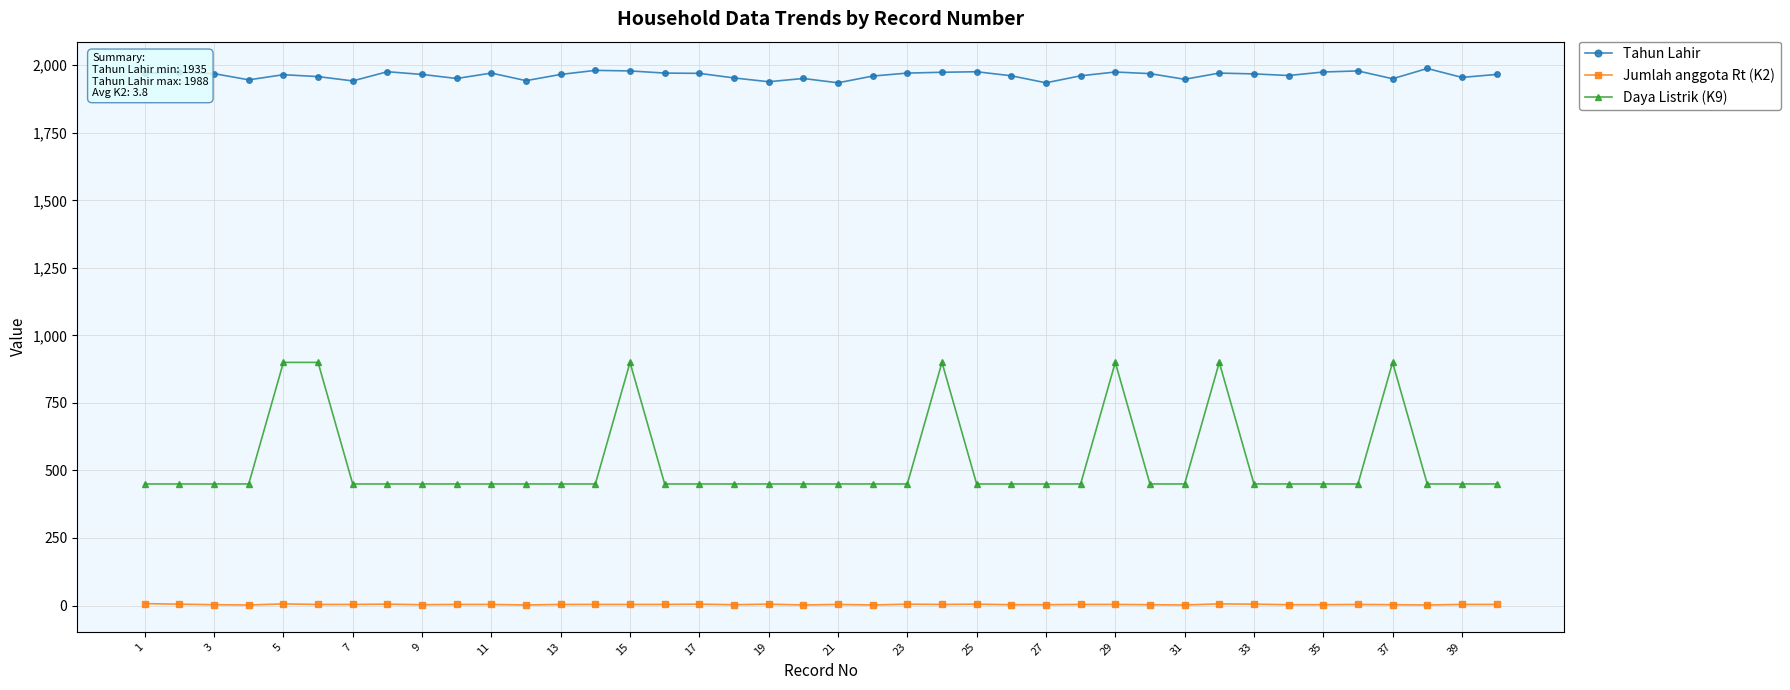

True or false: Daya Listrik (K9) and Tahun Lahir cross at least once.

False